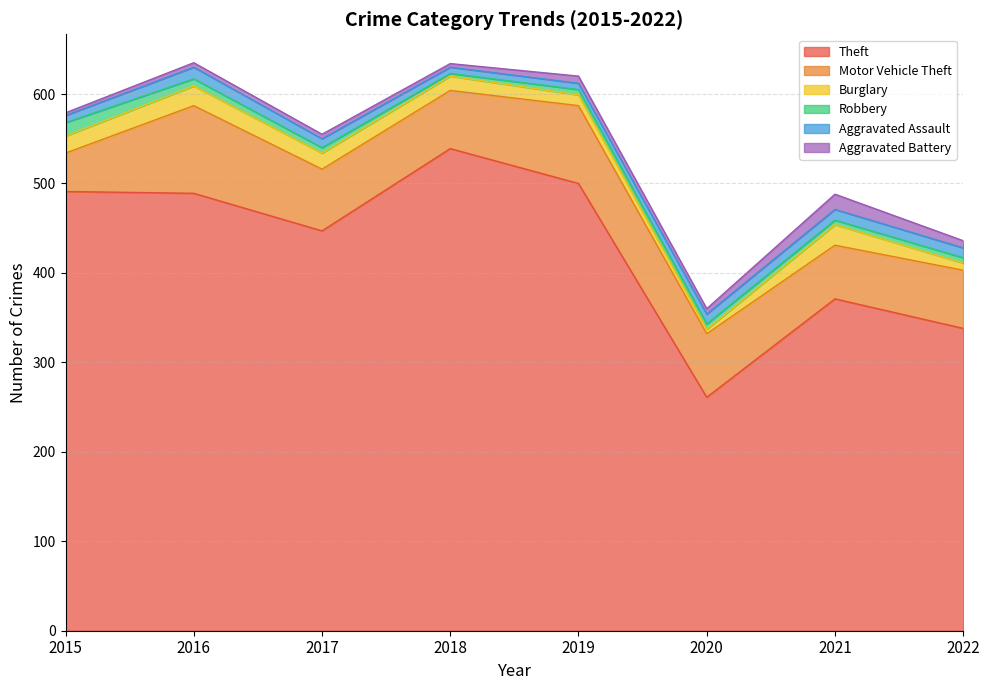

How many lines are shown in the chart?

6